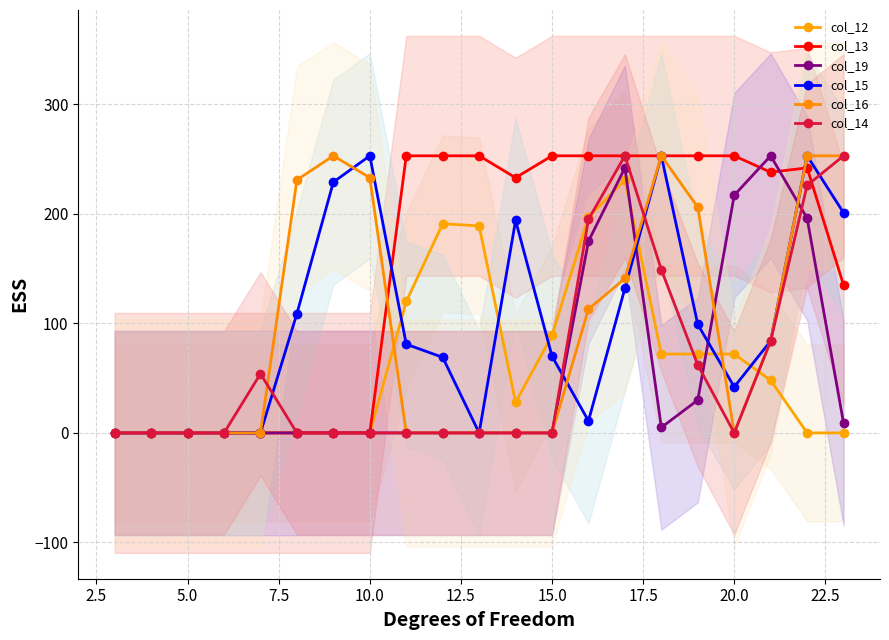

How many data points in col_15 are less than 81?

10